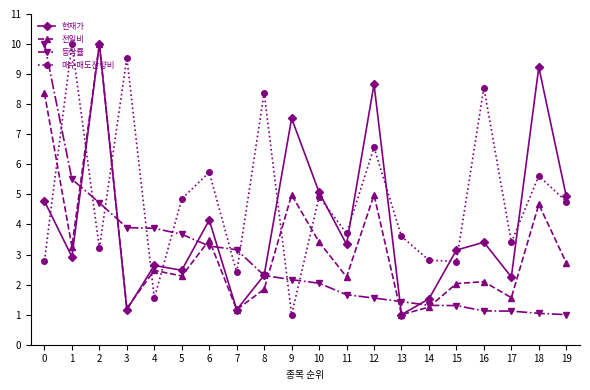

The 전일비 series shows 1.2 at 7. True or false?

True